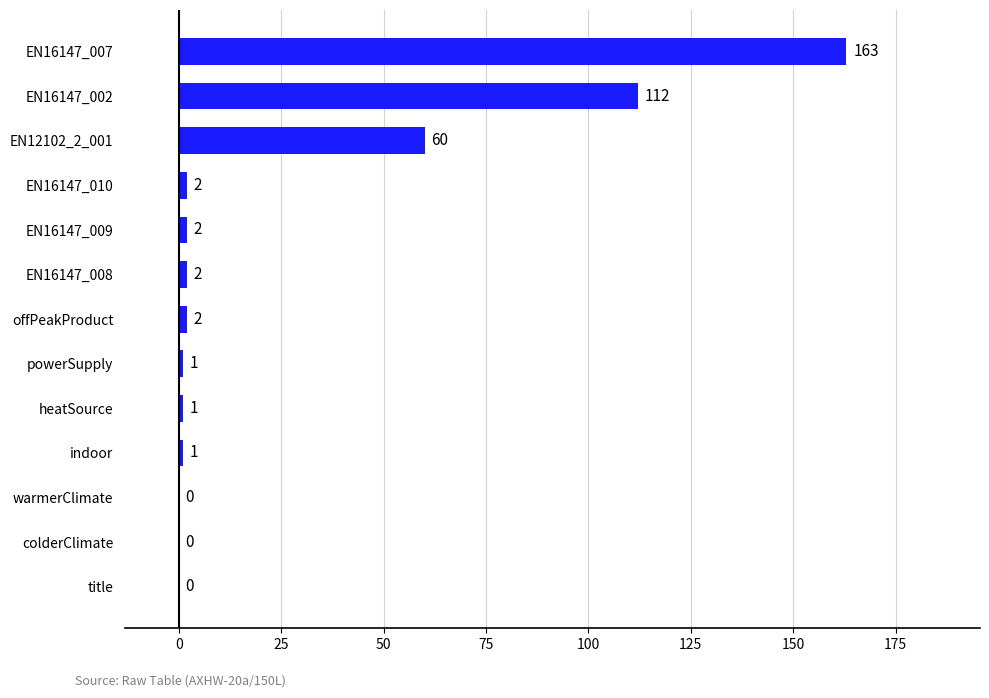

What is the maximum value shown in the chart?

163